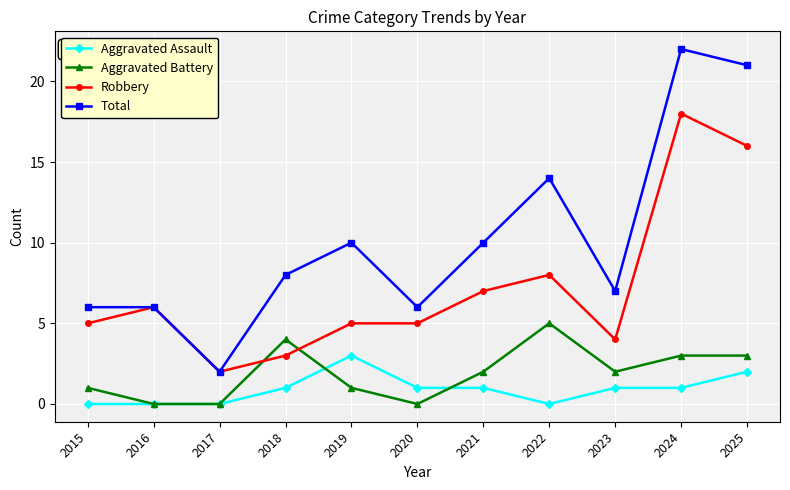

At which category does Aggravated Battery reach its first local peak?

2018